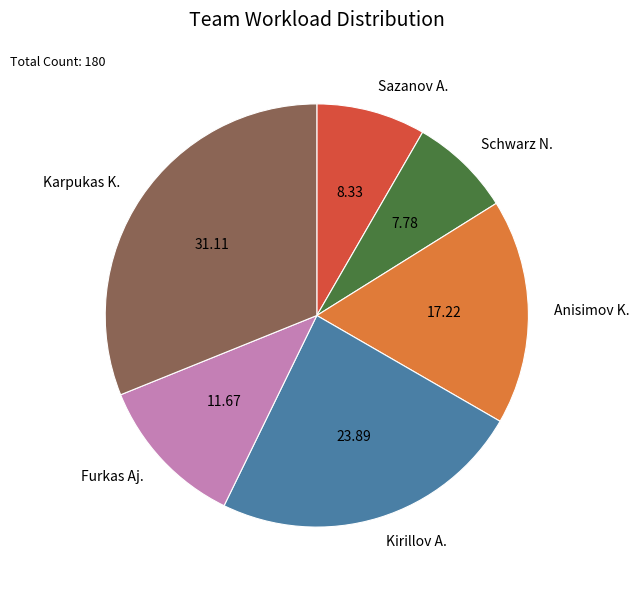

Does Kirillov A. represent more than half of the total?

No